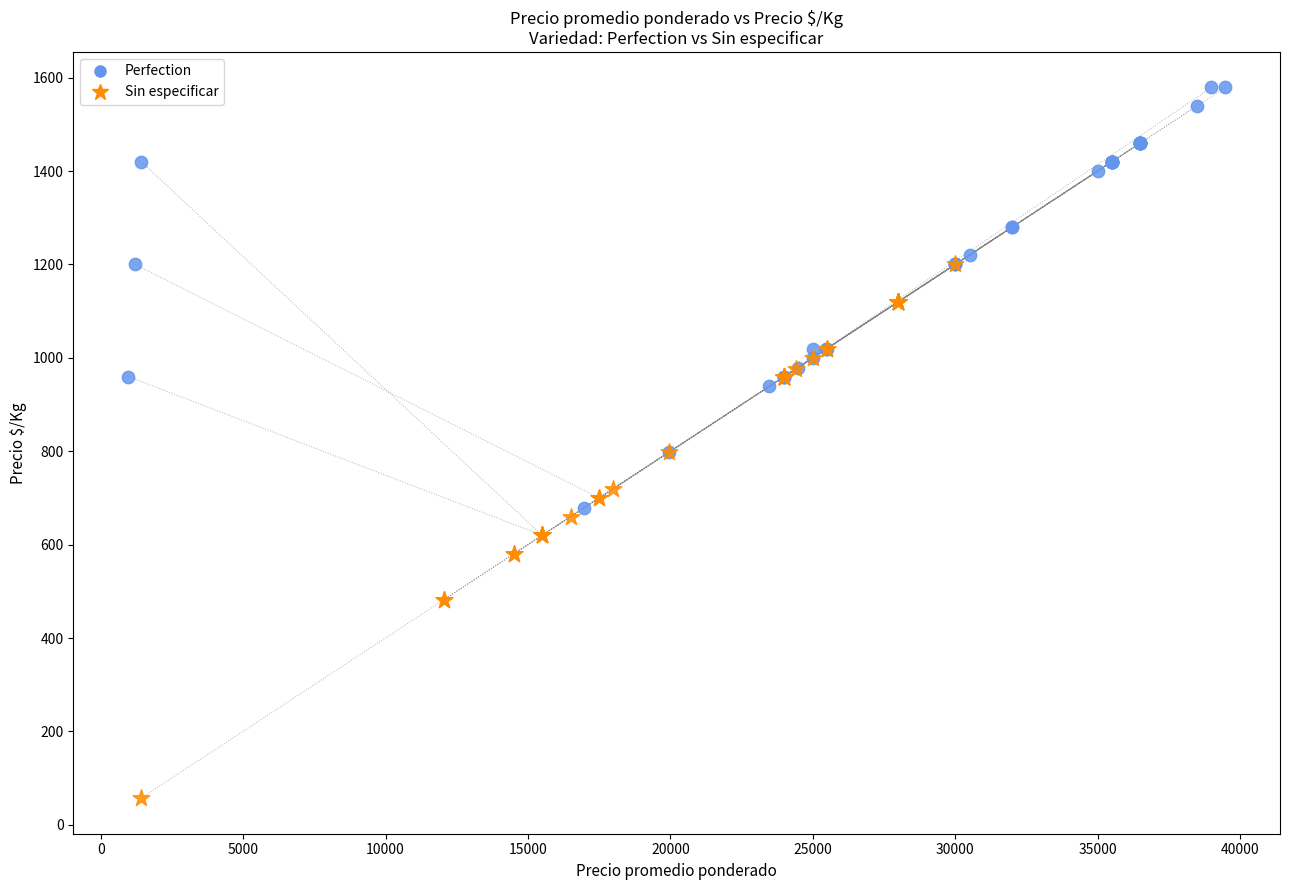

What are all the series names shown in the legend?

Perfection, Sin especificar